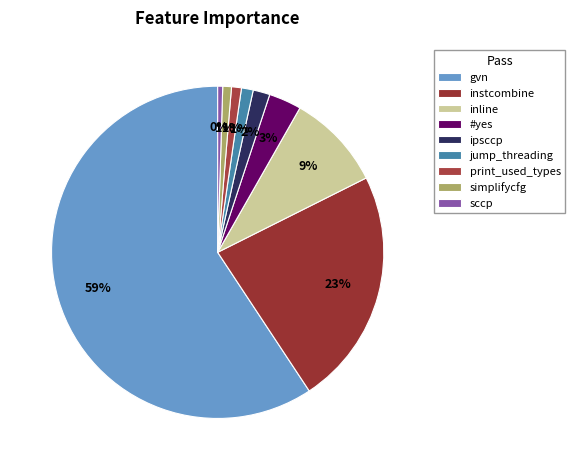

How much of the chart is everything except ipsccp?

98.4%